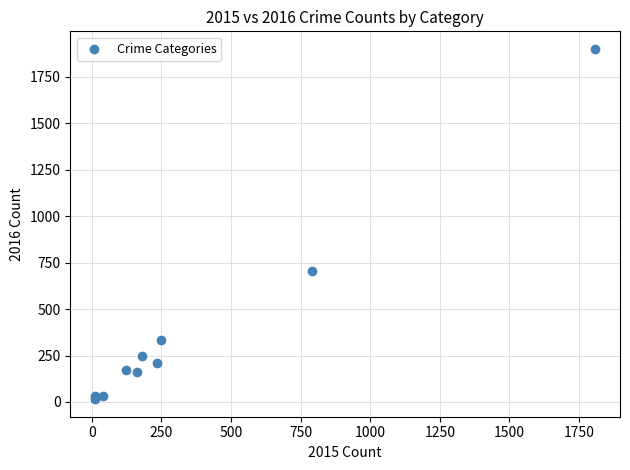

What Y value in the scatter plot is closest to 957?

702